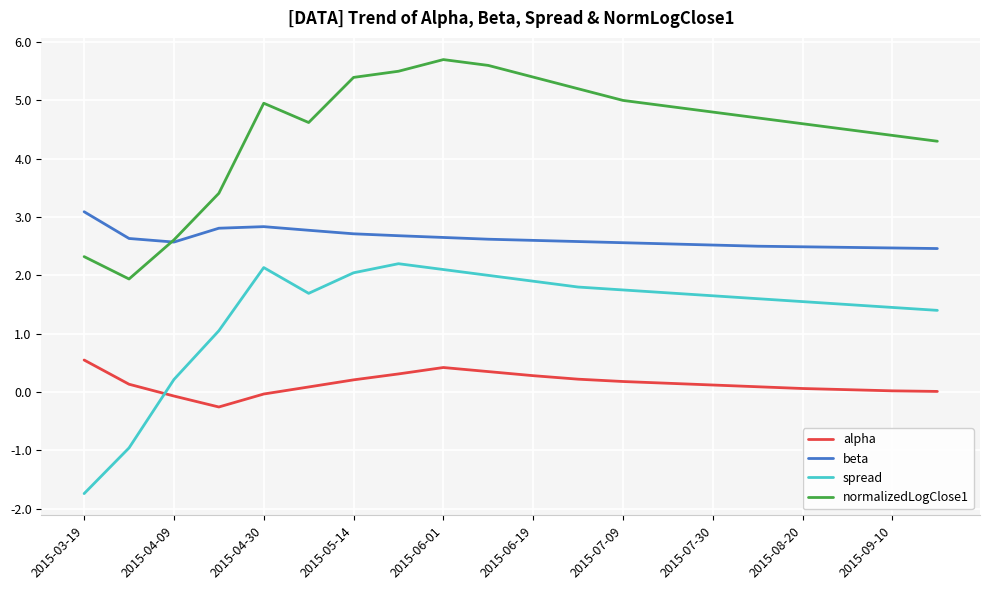

What is the difference between the second highest and minimum values in the spread series?

3.9